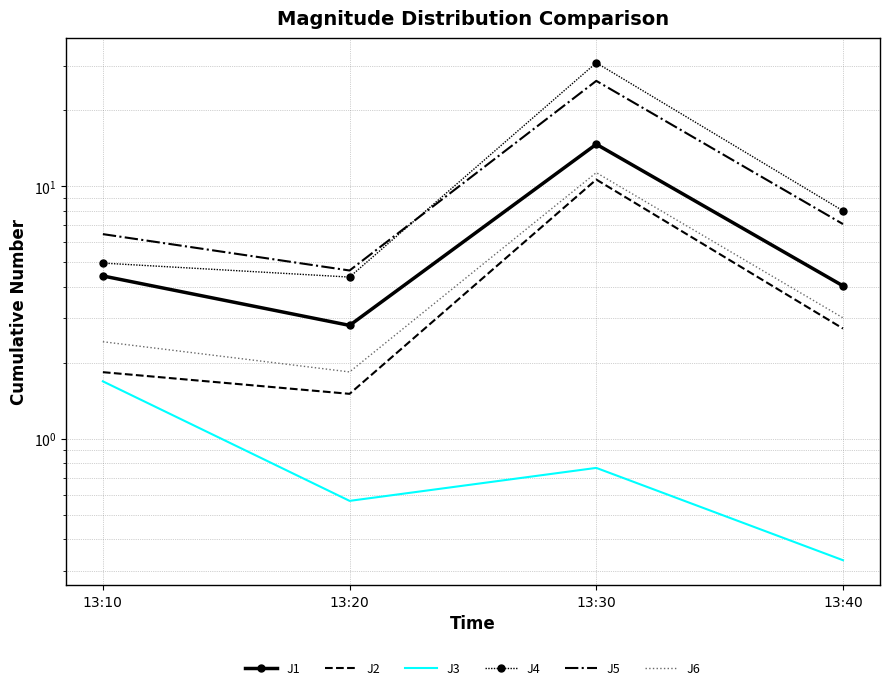

List the labels in order of J1 value, smallest first.

13:20, 13:40, 13:10, 13:30